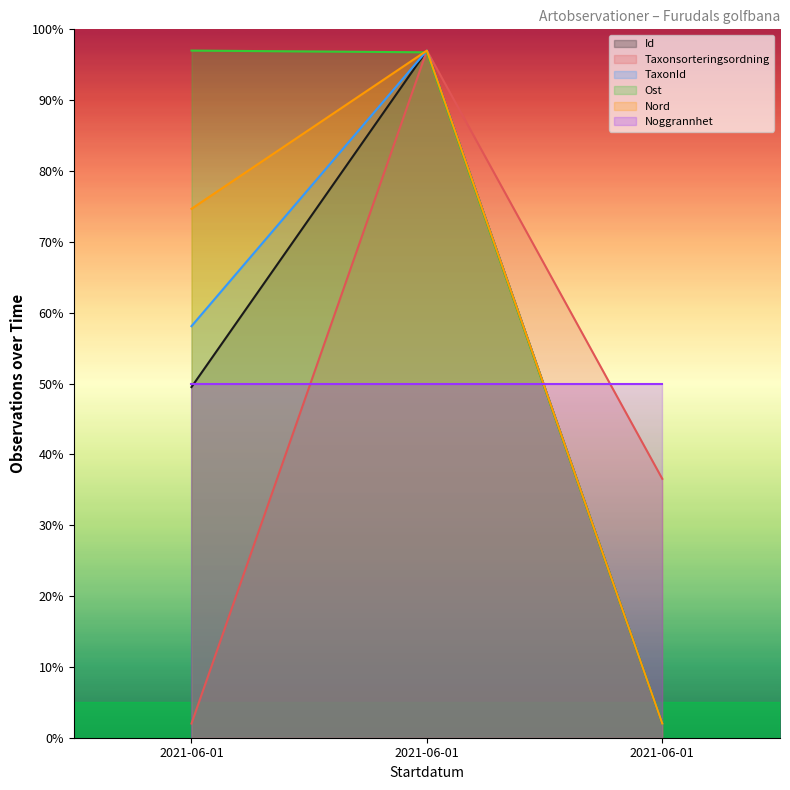

Count the TaxonId values in the range 2 to 97.

3